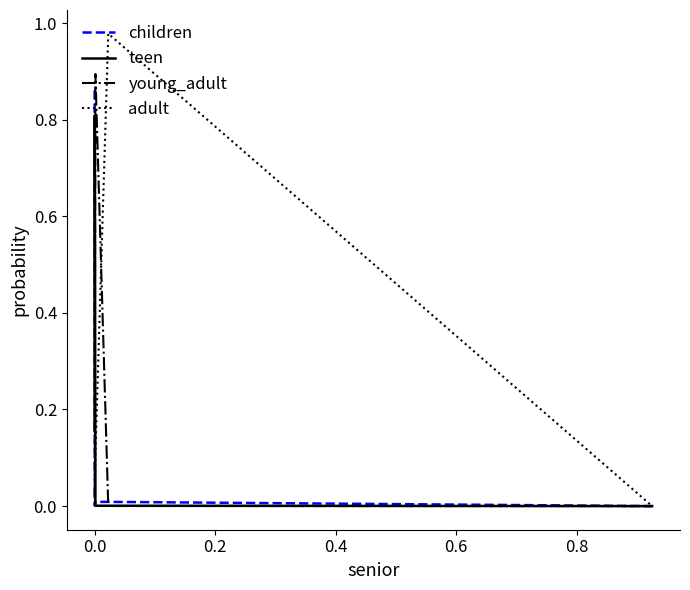

What is the difference between the second highest and second lowest values in the adult series?

0.1